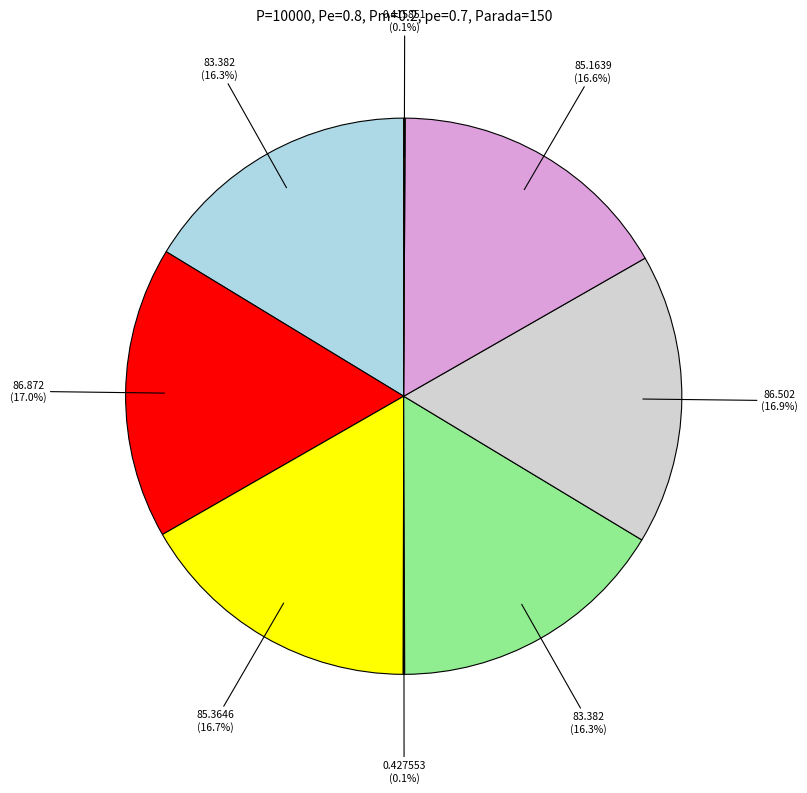

Is there a majority slice in this chart?

No